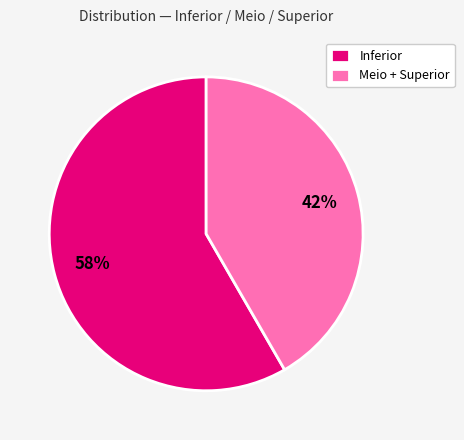

To the nearest percent, what percentage of the pie is Inferior?

58%